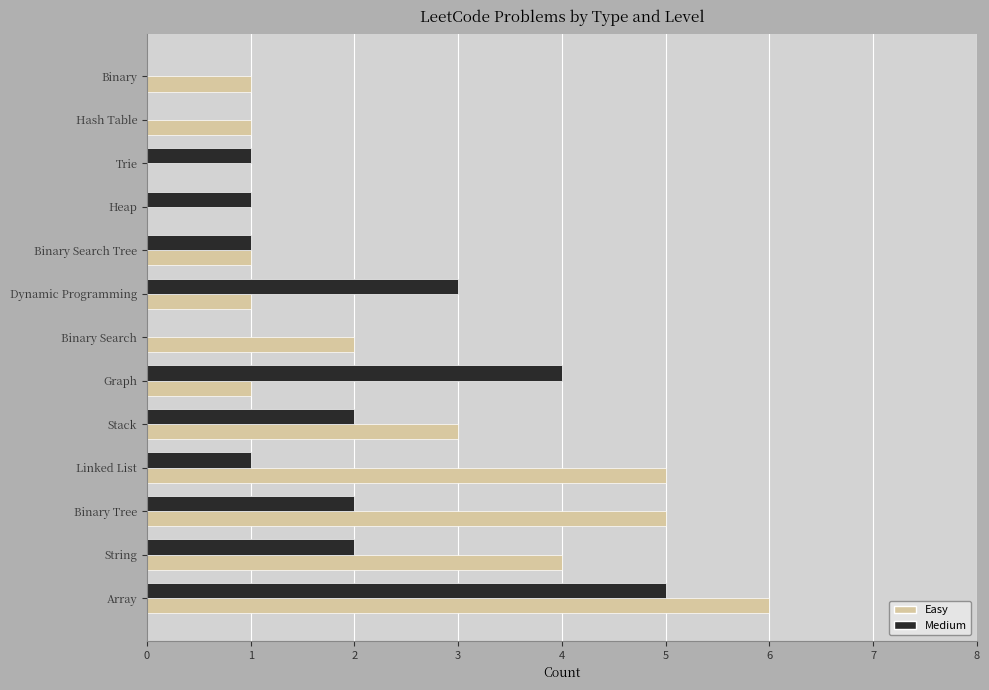

At which label is Easy closest to 3?

Stack